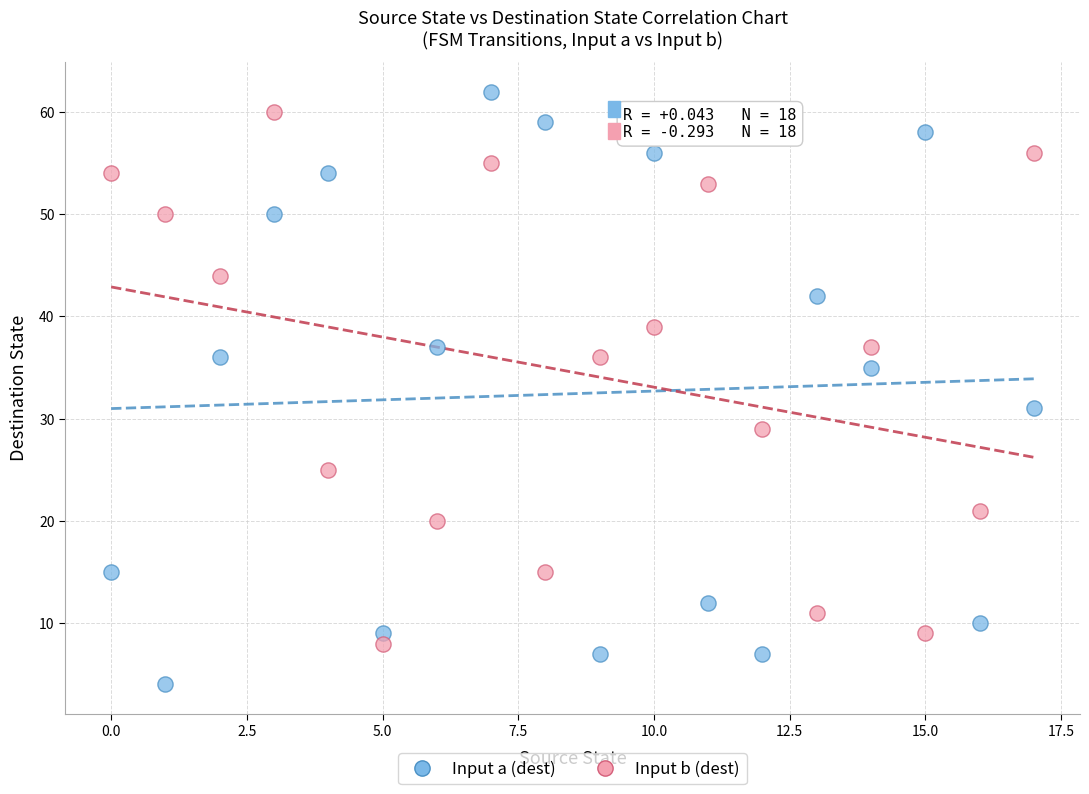

Which series has the widest spread of Y values?

Input a (dest)